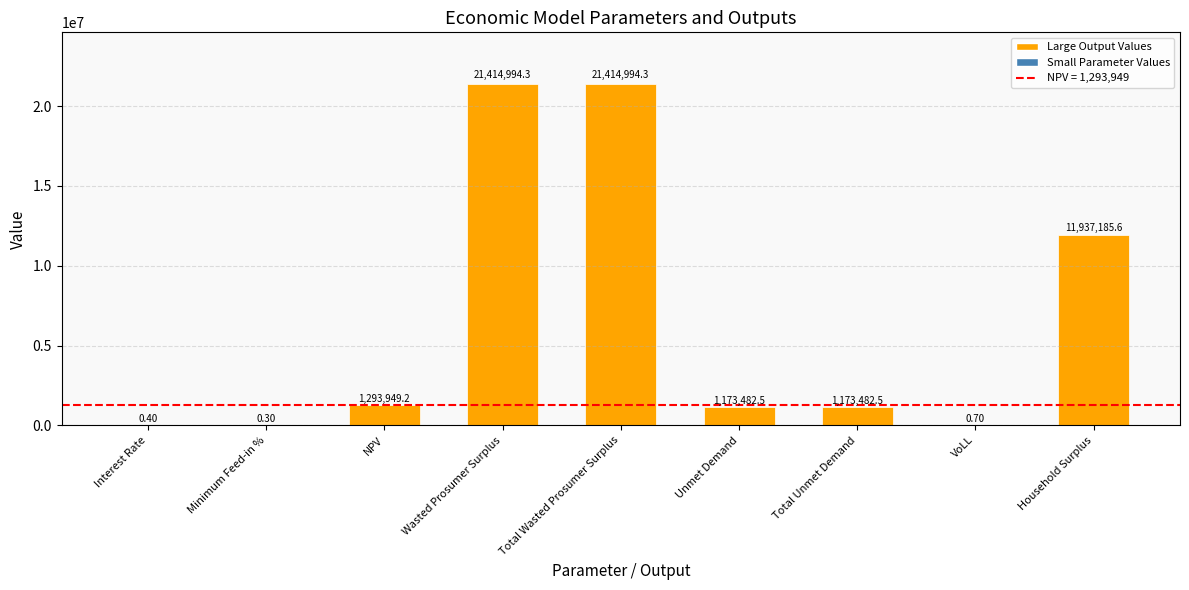

Where is the data nearest to the value 10707497?

Household Surplus